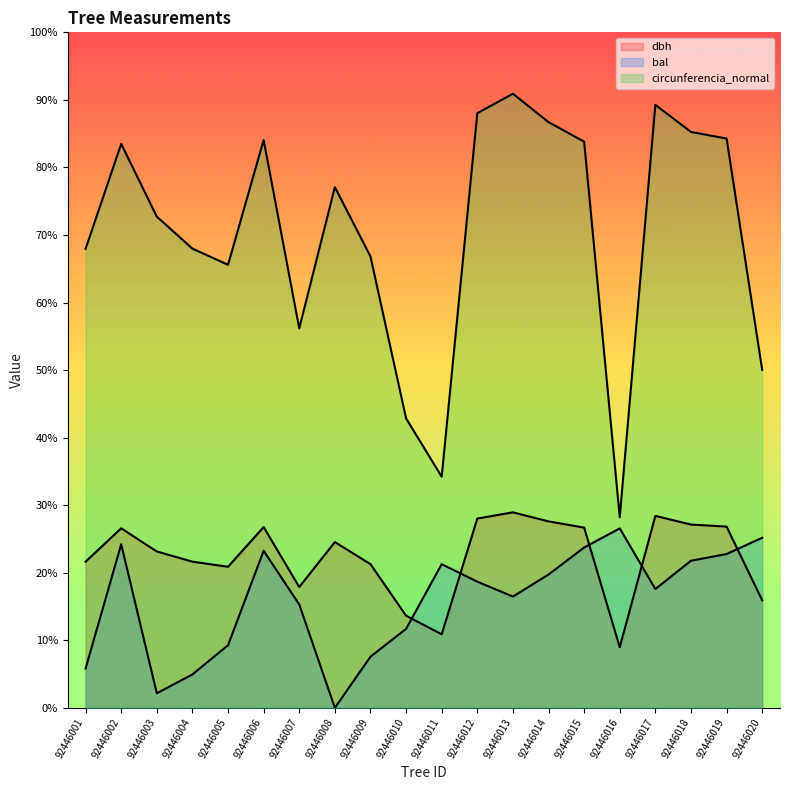

At 92446014, list the series in order from smallest to largest.

bal, dbh, circunferencia_normal